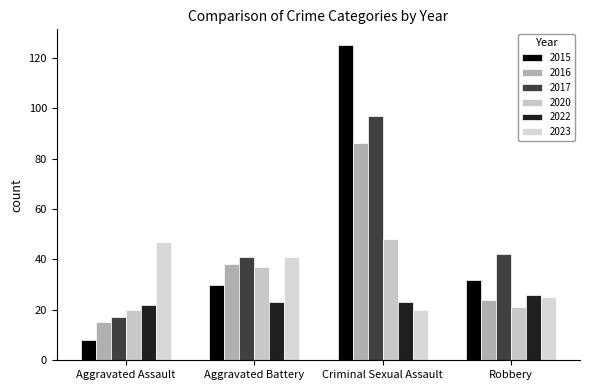

True or false: 2020 has a value of 22 at Aggravated Battery.

False